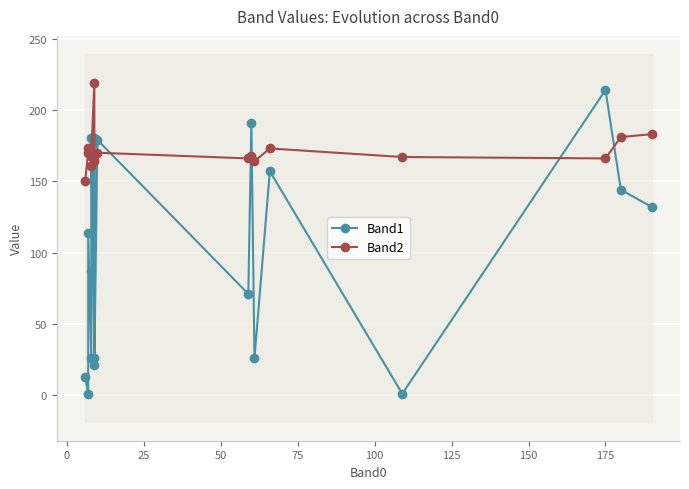

True or false: Band1 has a value of 15 at 14.

False